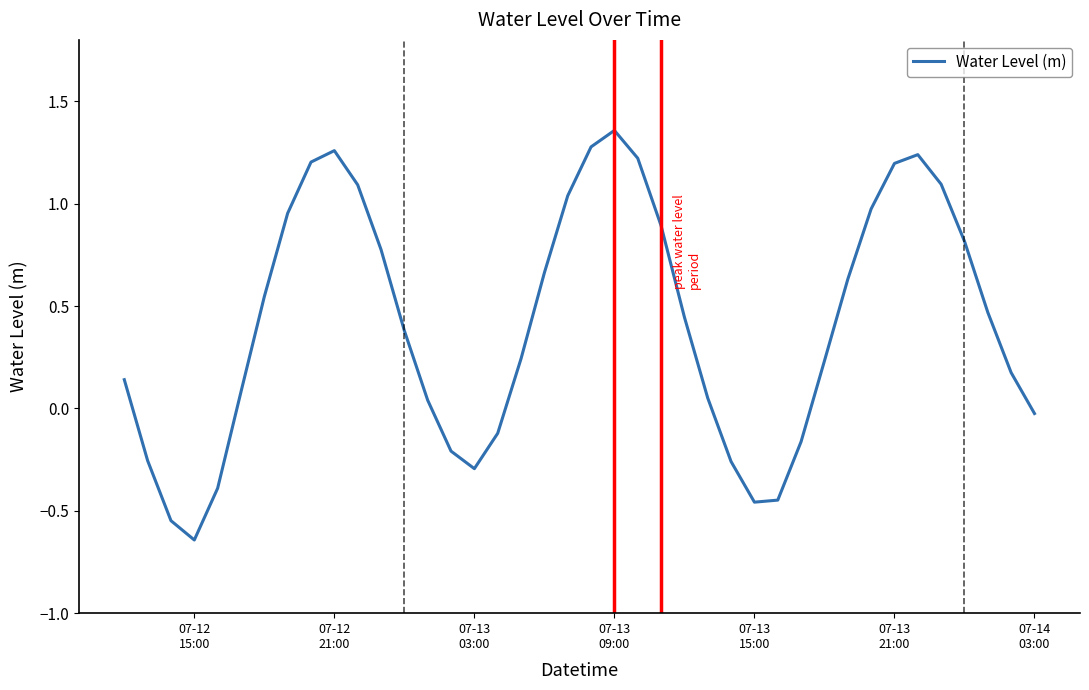

What is the difference between the maximum and minimum values?

2.0